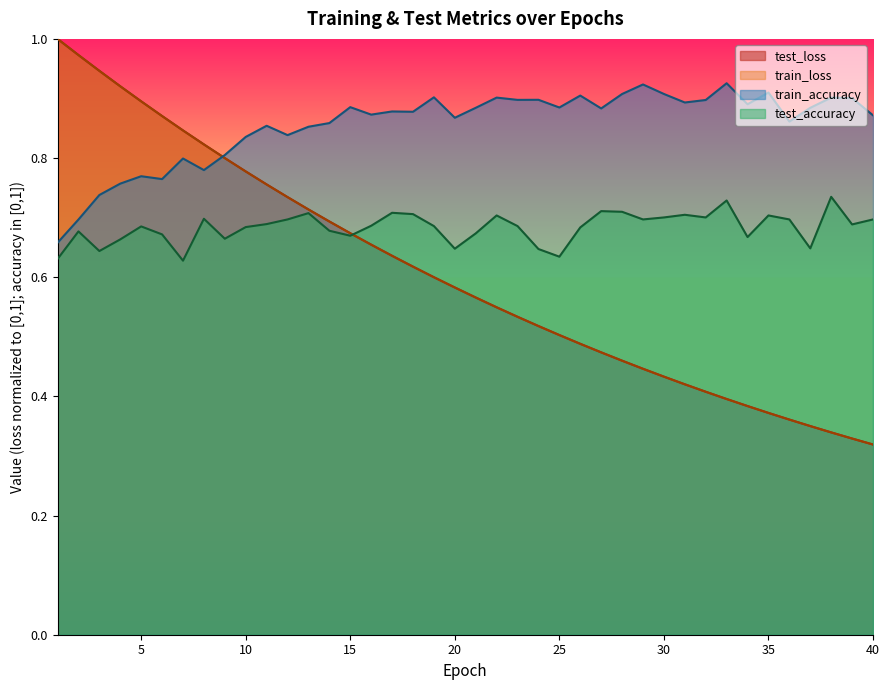

How many lines are shown in the chart?

4